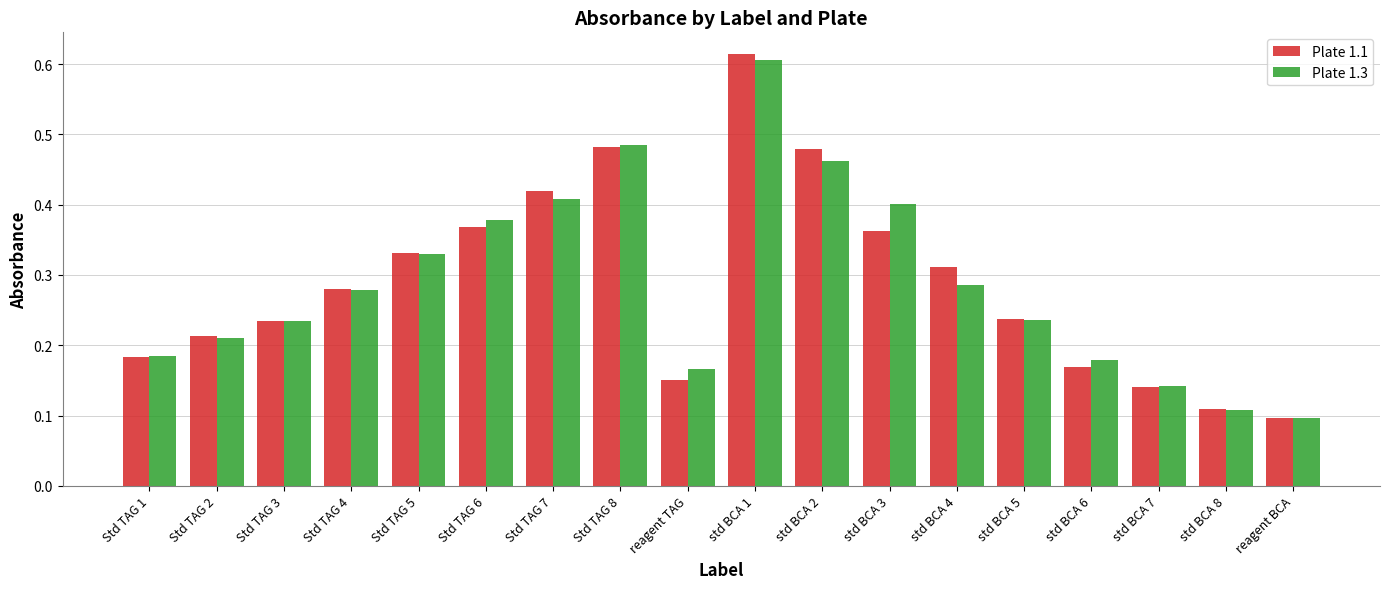

What is the sum of all Plate 1.1 values?

5.2